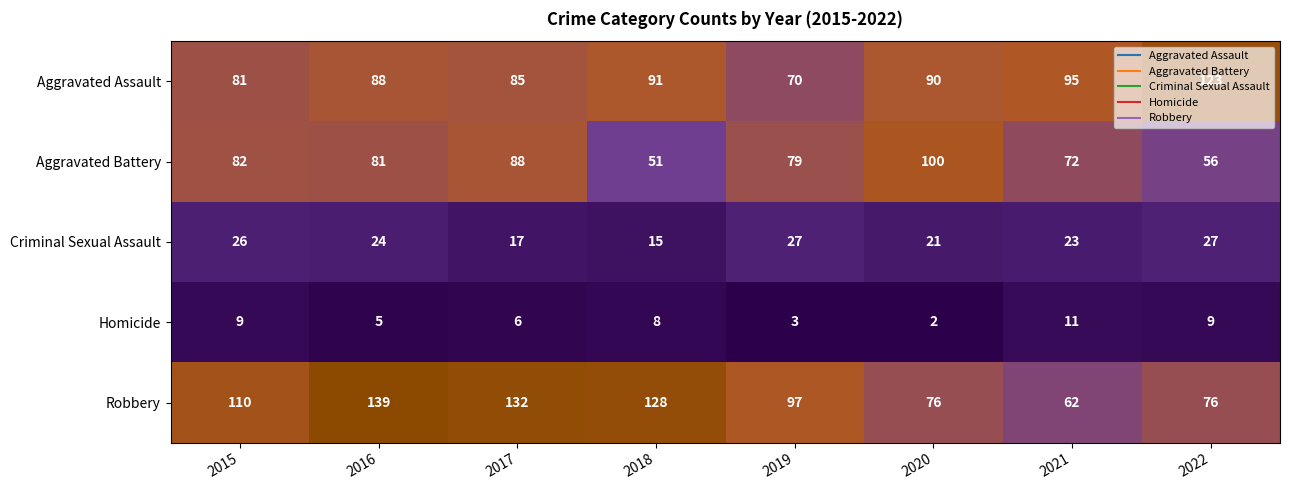

The value of Aggravated Assault at 2021 is 95. True or false?

True